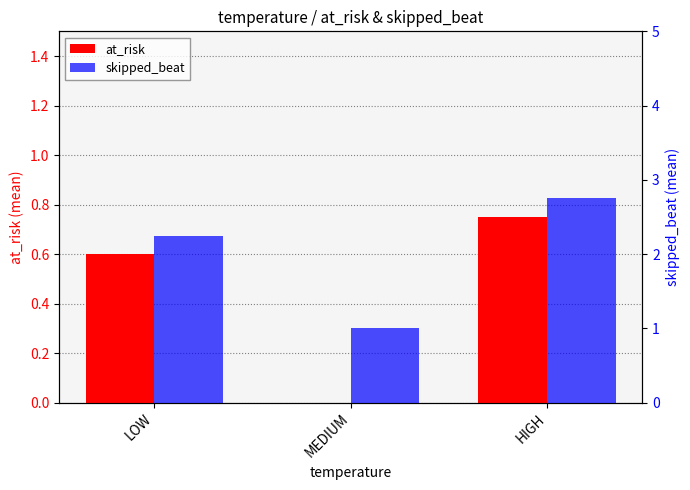

Rank the categories by skipped_beat value from lowest to highest.

MEDIUM, LOW, HIGH